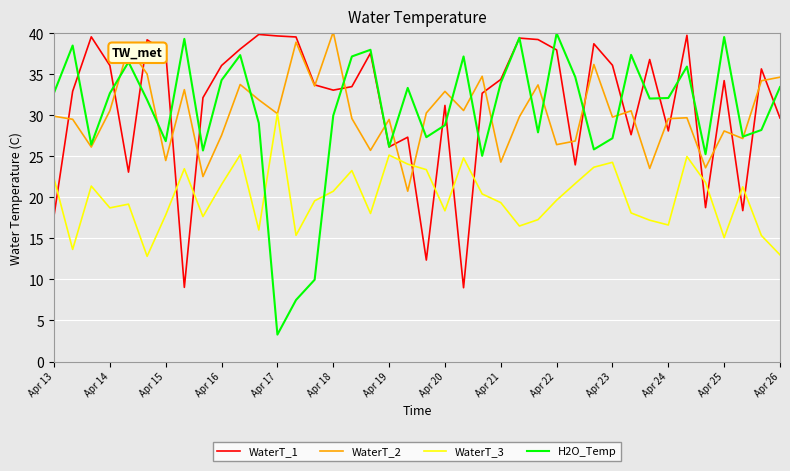

What is the smallest value displayed?

3.3